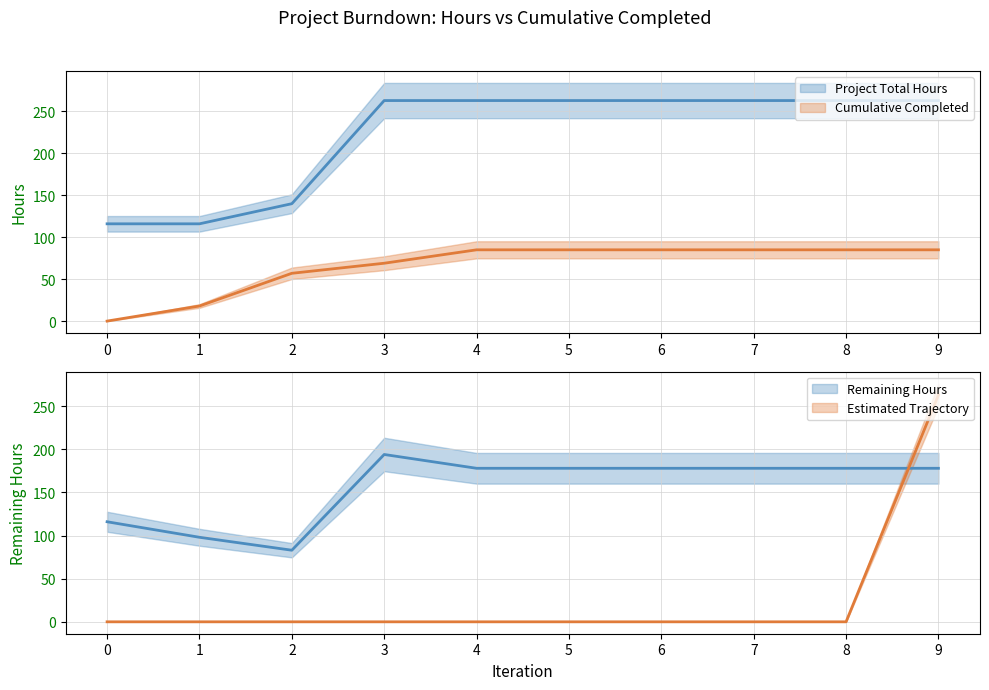

Does the chart display data point markers on the line(s)?

No